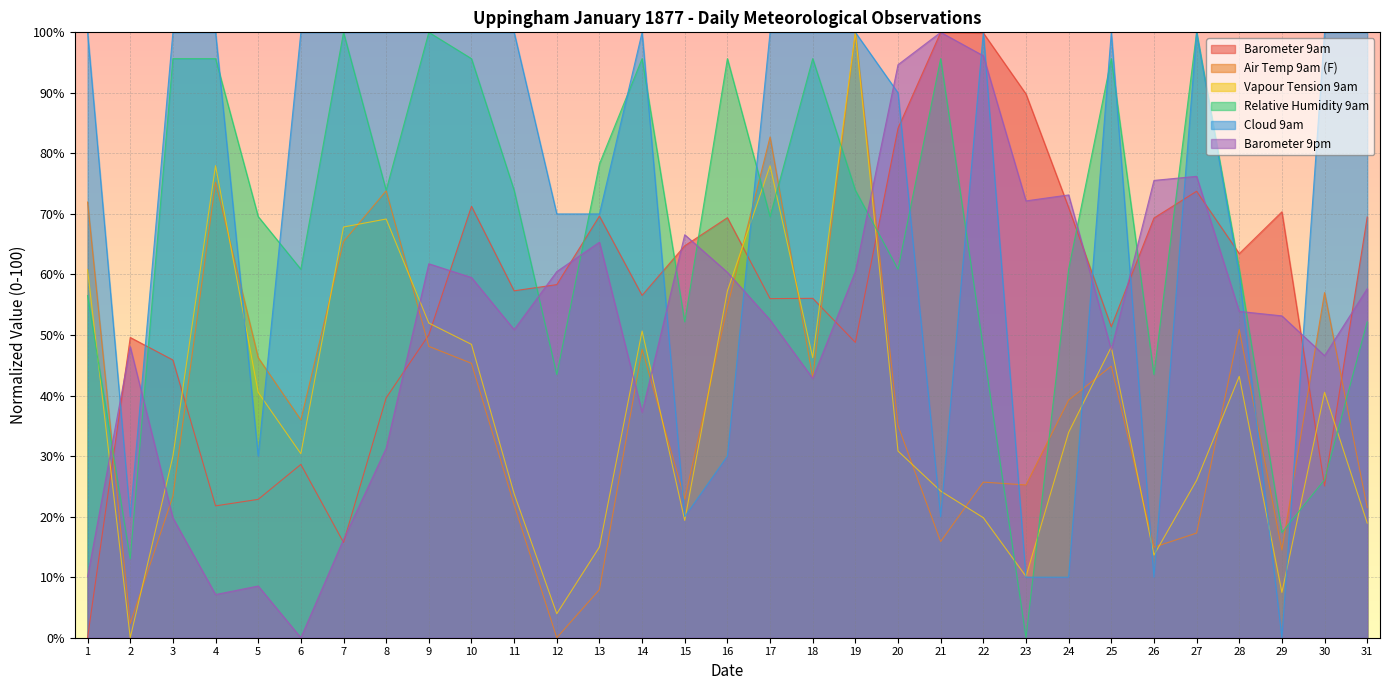

Is it true that Relative Humidity 9am equals 52.2 at 31?

True